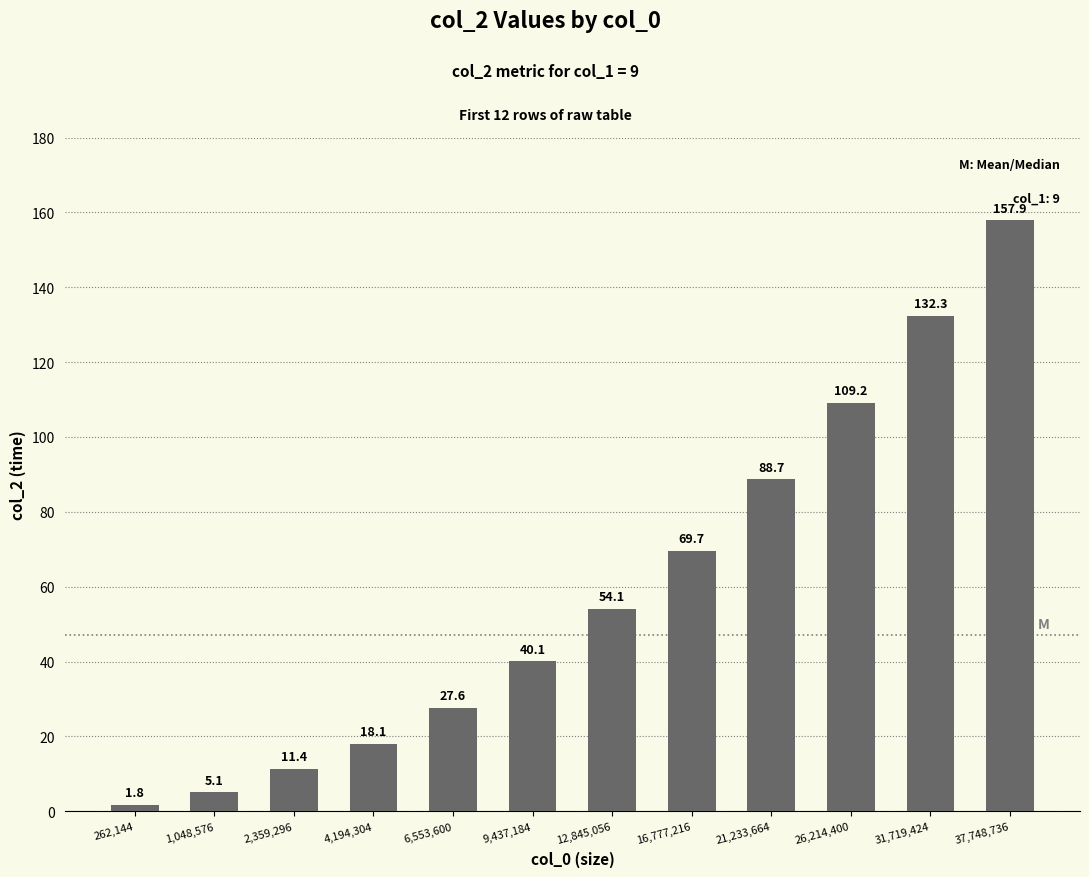

What is the label of the 11th bar from the right?

1,048,576